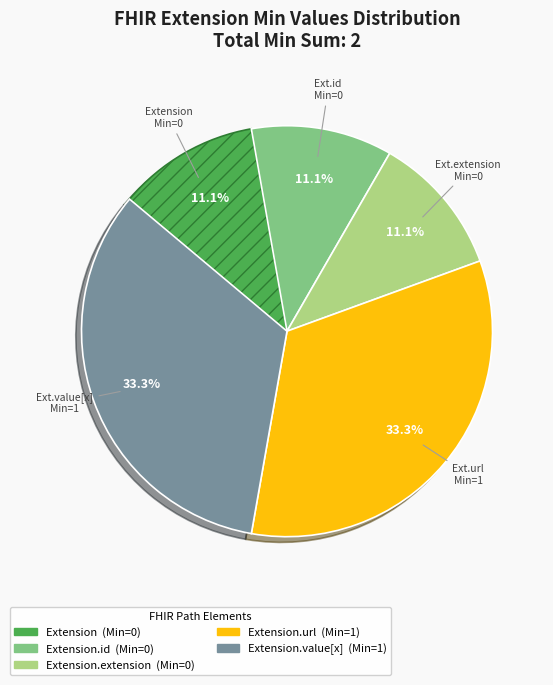

Does any single category account for the majority?

No